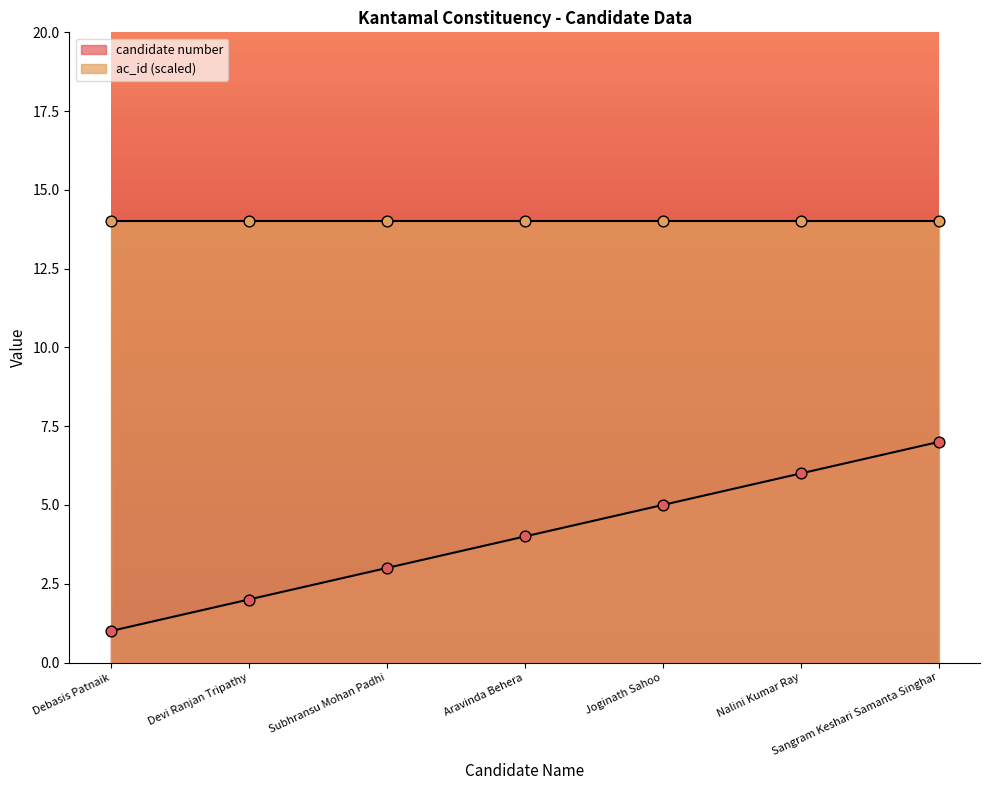

What is the ratio of the value at Nalini Kumar Ray to the value at Sangram Keshari Samanta Singhar?

0.9